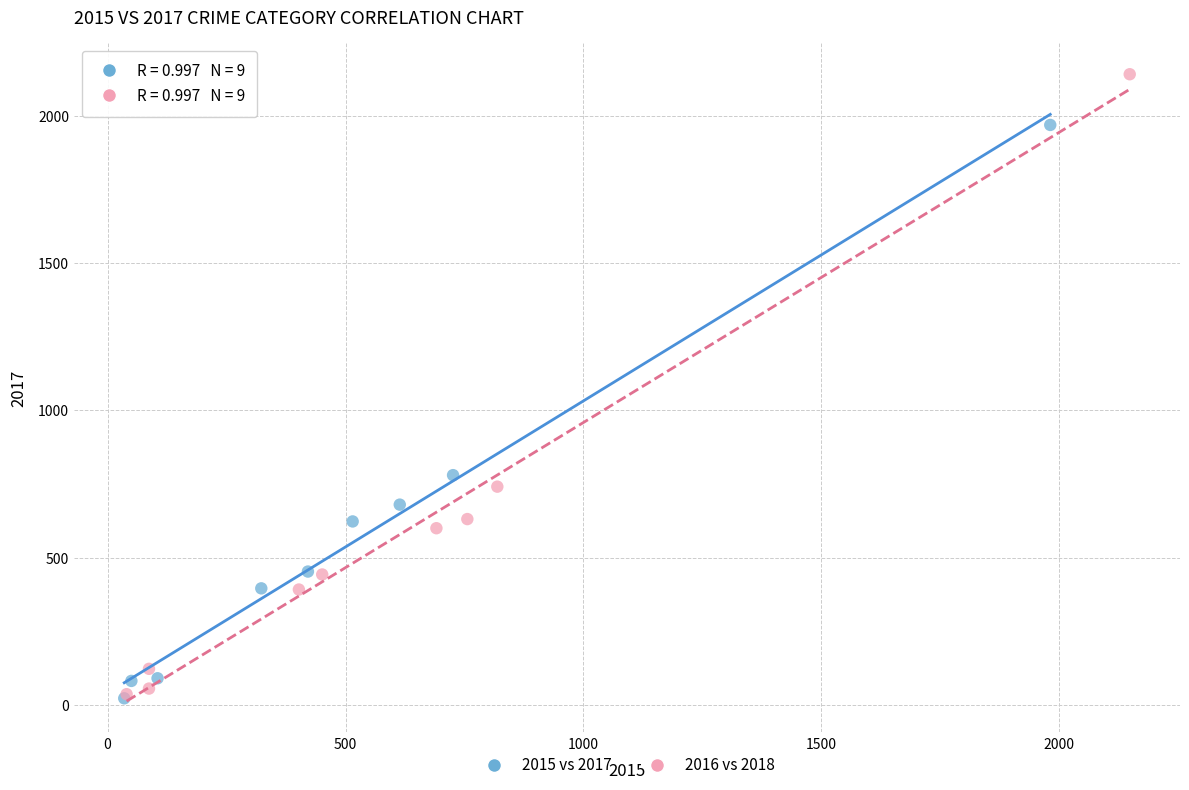

Which series reaches the maximum Y coordinate?

2016 vs 2018